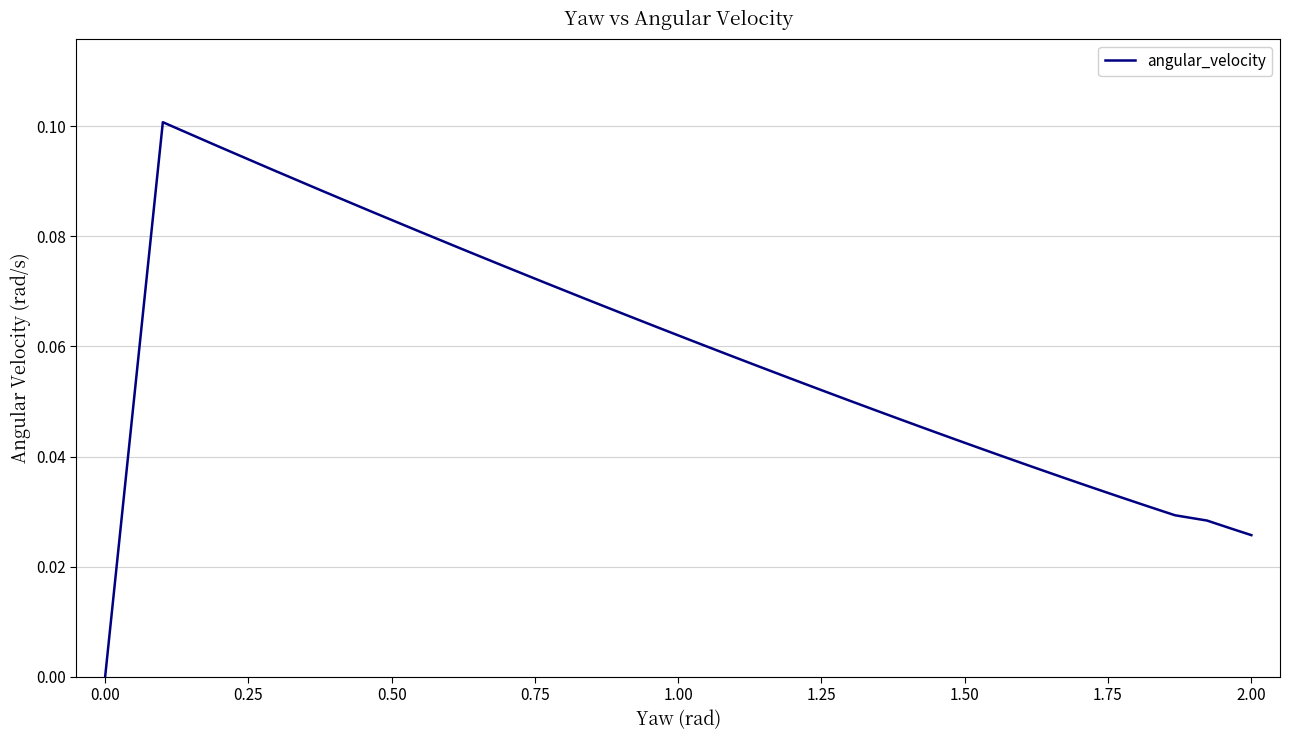

Count the values in the range 0 to 1.

39